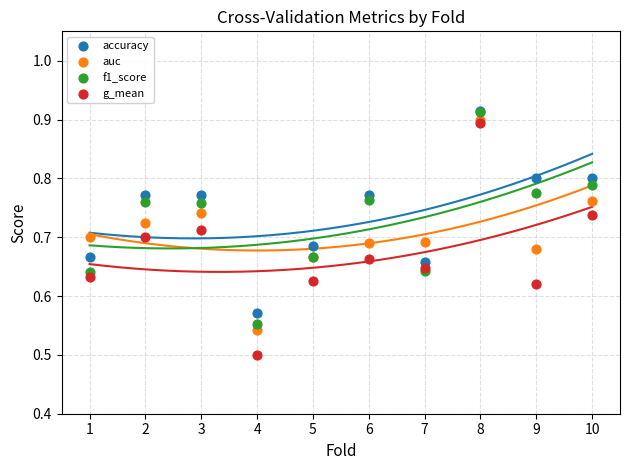

What are all the series names shown in the legend?

accuracy, auc, f1_score, g_mean